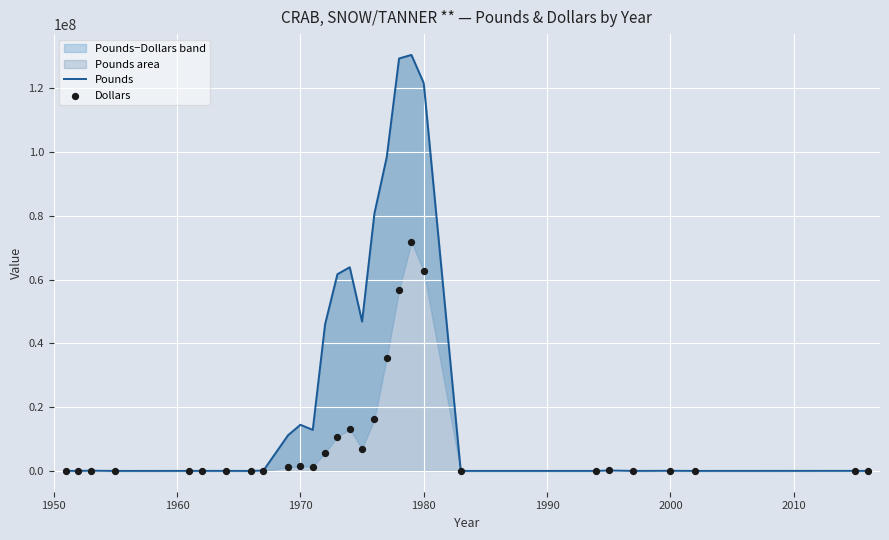

Which series has the largest total across all categories?

Pounds